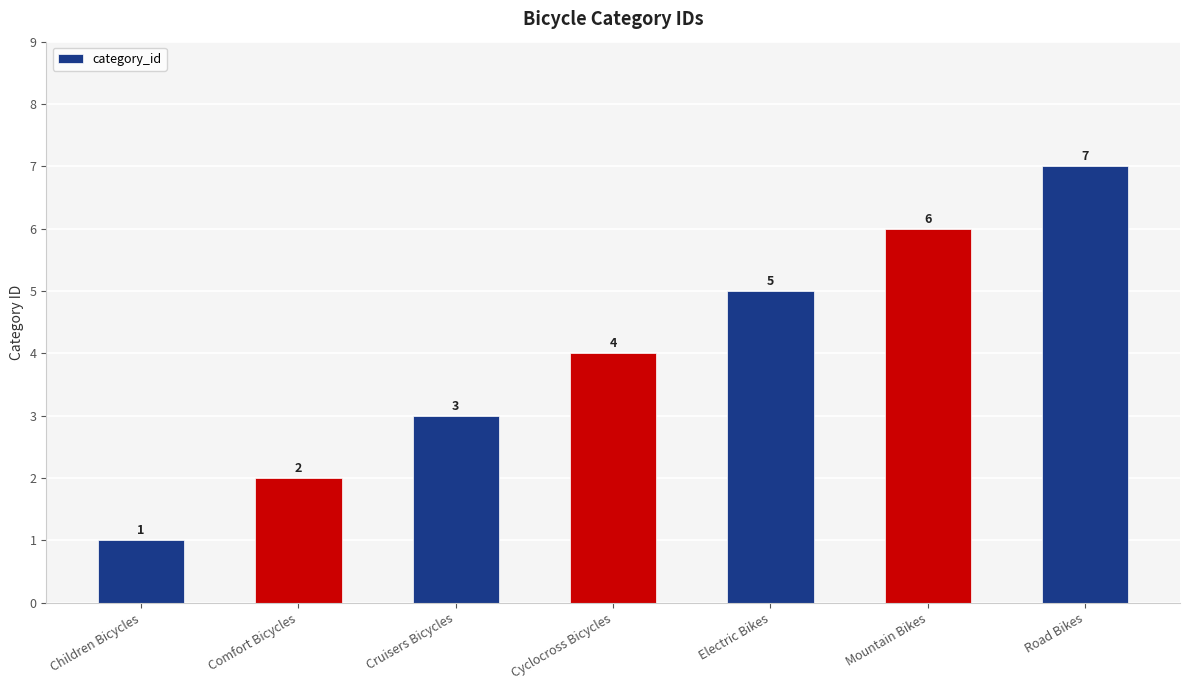

List the labels in order of value, smallest first.

Children Bicycles, Comfort Bicycles, Cruisers Bicycles, Cyclocross Bicycles, Electric Bikes, Mountain Bikes, Road Bikes